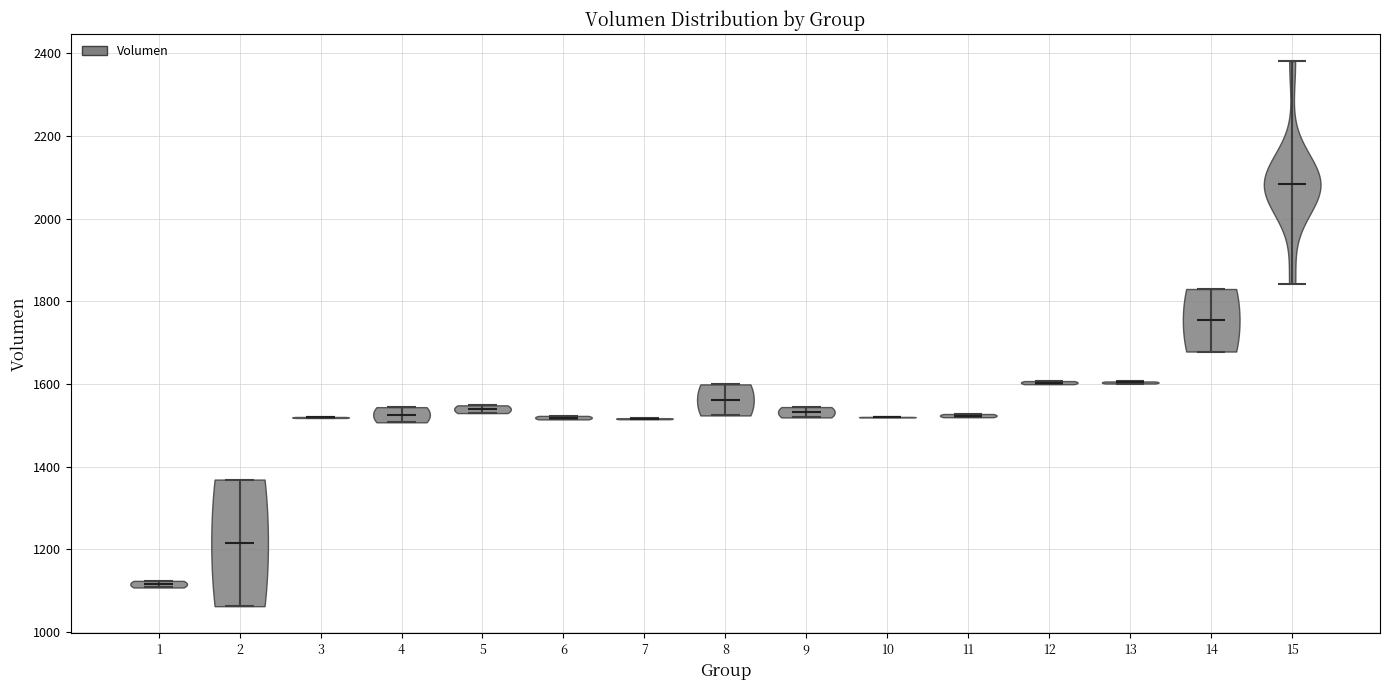

What is the highest point the violin at x = 10 reaches on the y-axis? The values are not printed on the chart, so give them approximately, as read against the axis.

1520